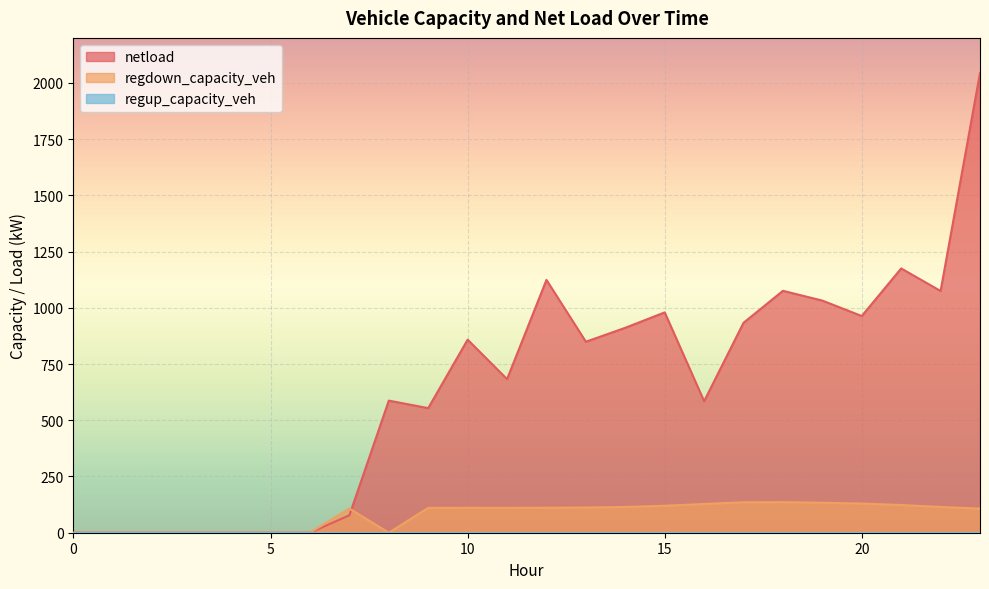

What is the label of the 8th point from the left?

7